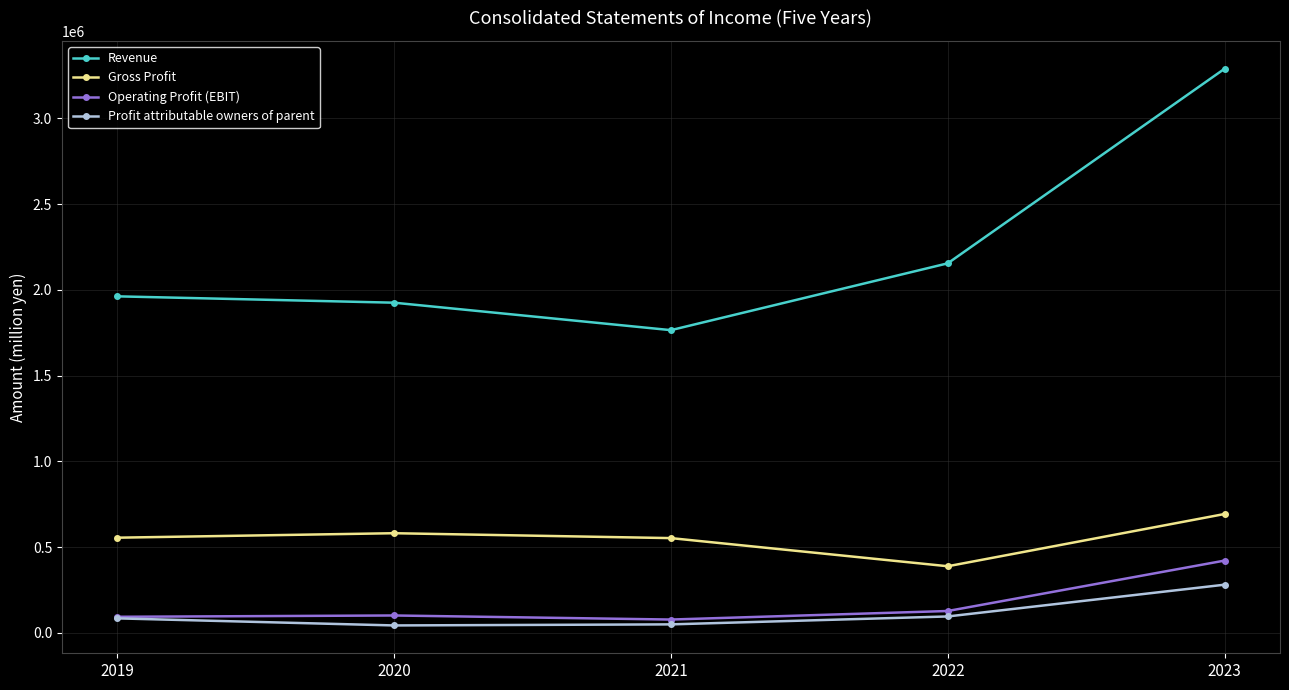

How many lines are shown in the chart?

4